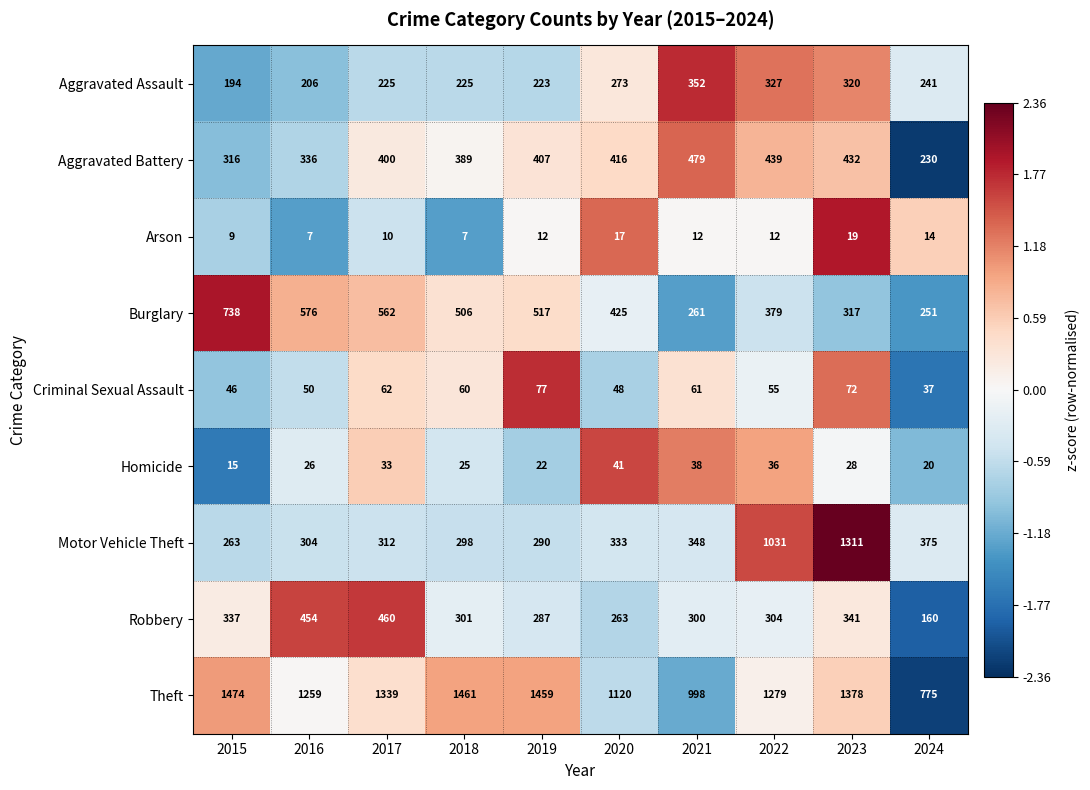

What is the highest value of the Aggravated Assault series?

352